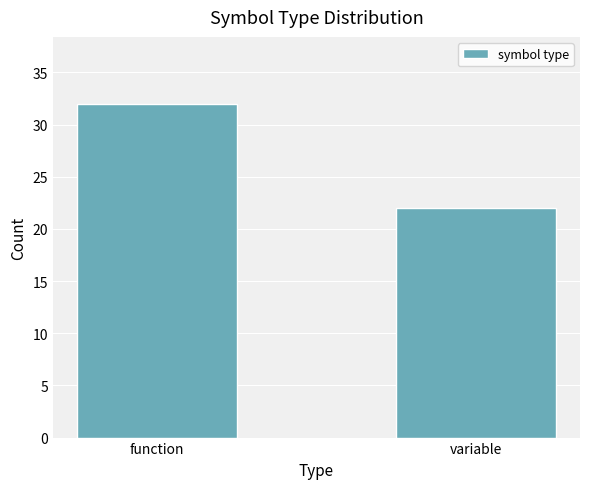

Reading right to left, extract all data points from this chart.

22	32